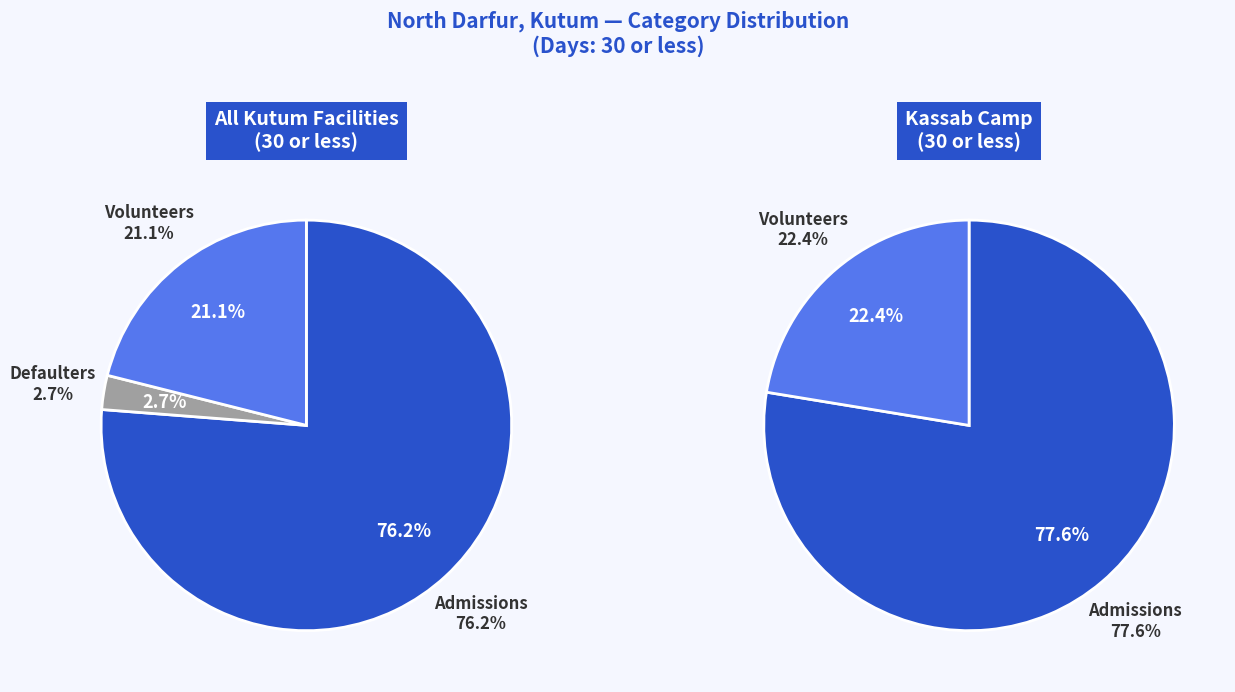

Rank the series by their average value, from lowest to highest.

kutum_values, kassab_values